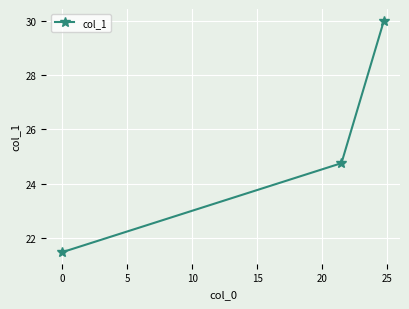

What is the difference between the maximum and minimum values?

8.5